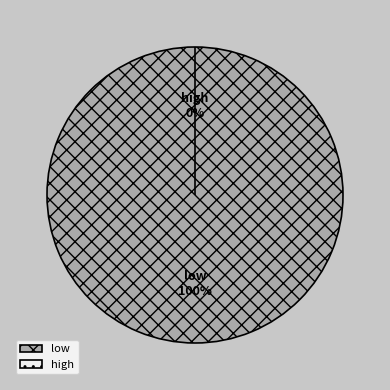

Is there any slice that represents more than half of the pie?

Yes